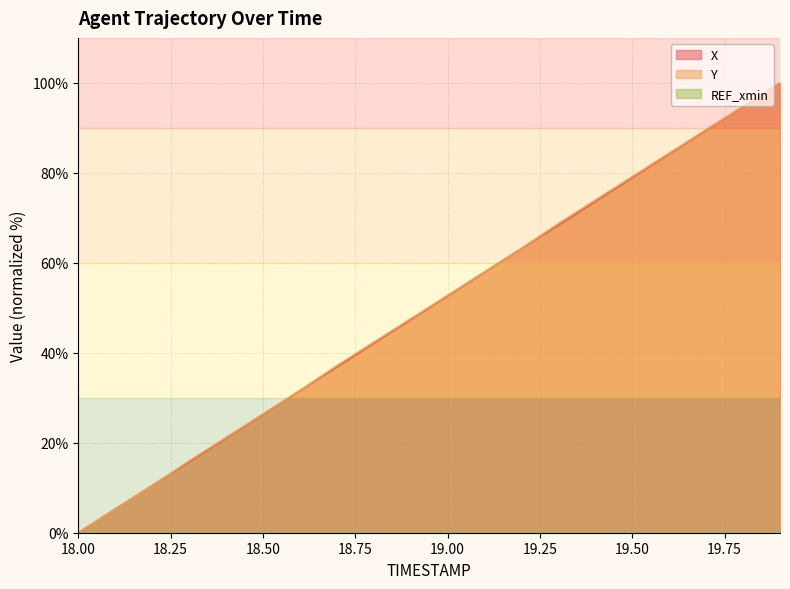

List the series in order of their overall mean, lowest first.

X, Y